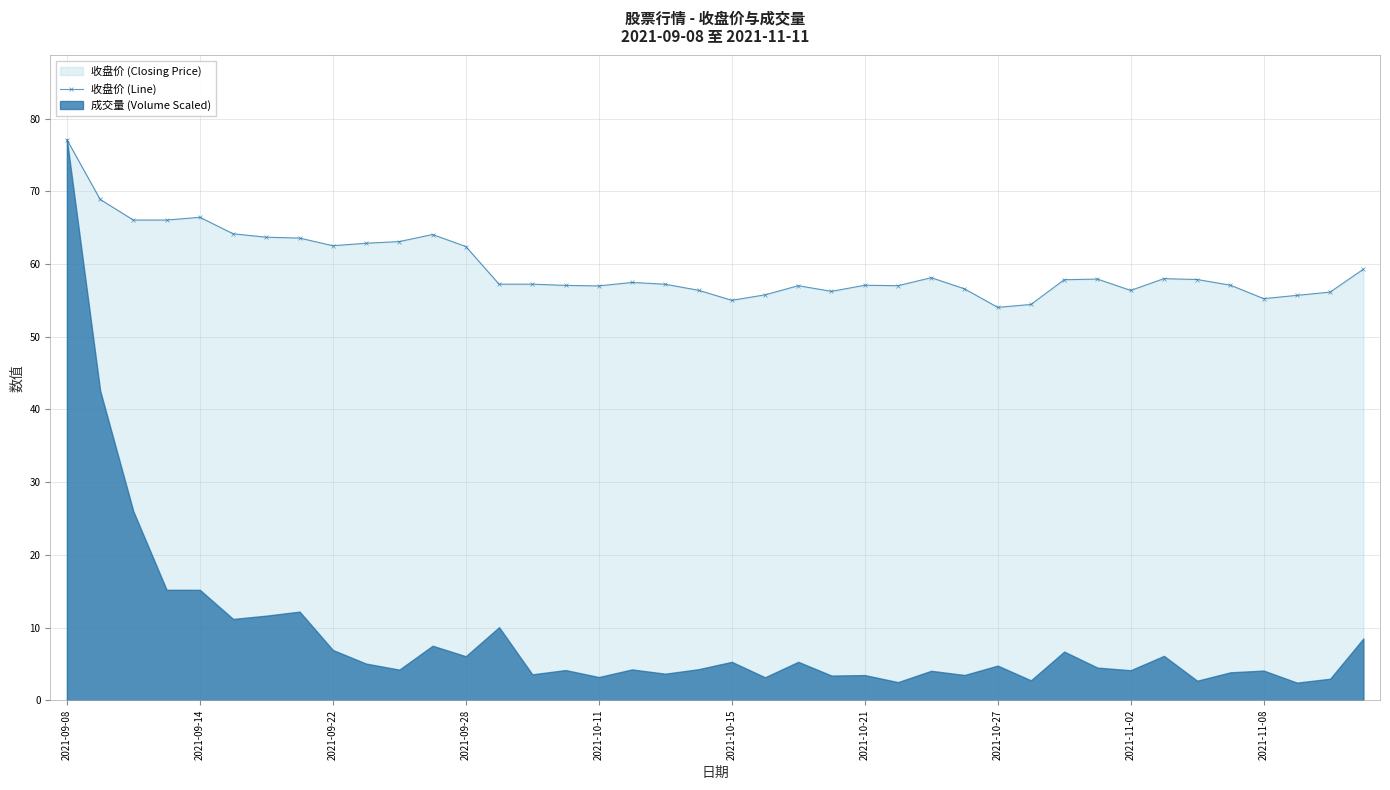

What is the minimum value shown in the chart?

54.0